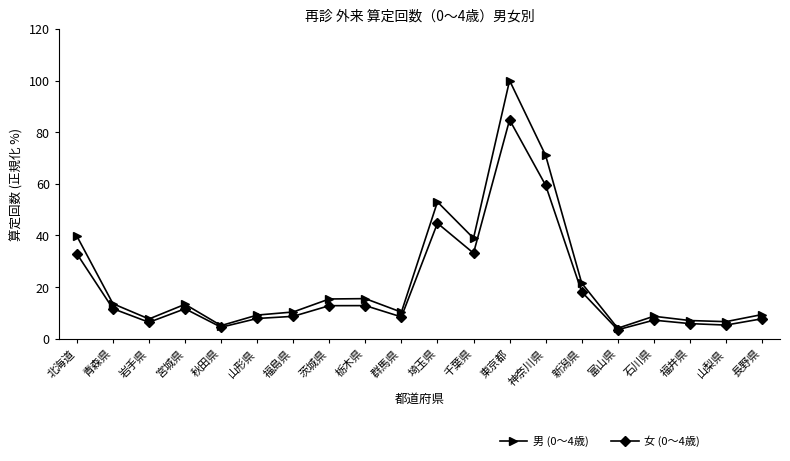

What value does the 男 (0～4歳) series have at 群馬県?

10.3